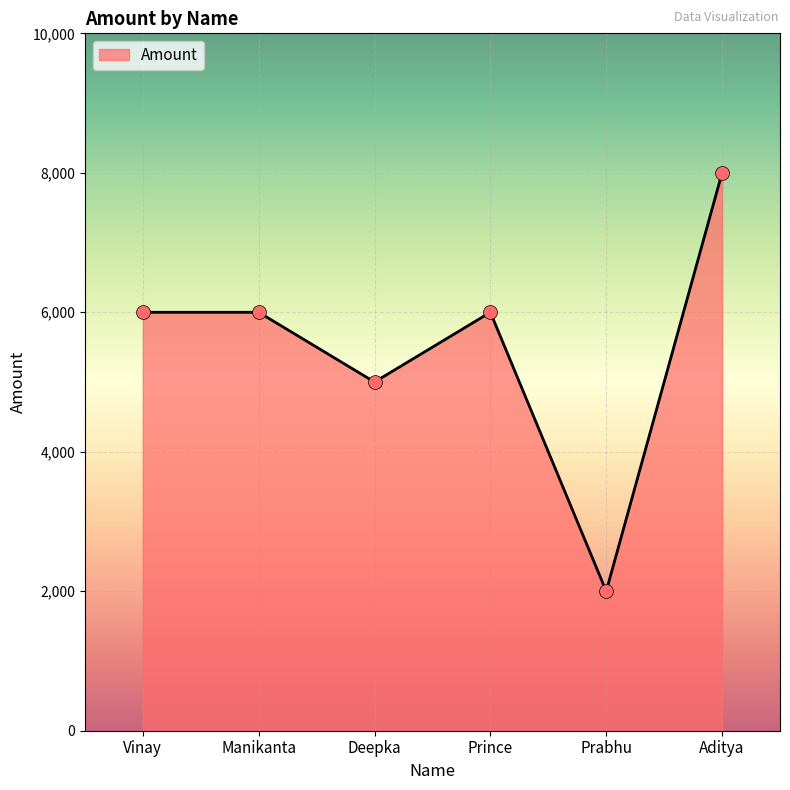

Approximately how many times larger is the value at Prince compared to Manikanta?

1.0